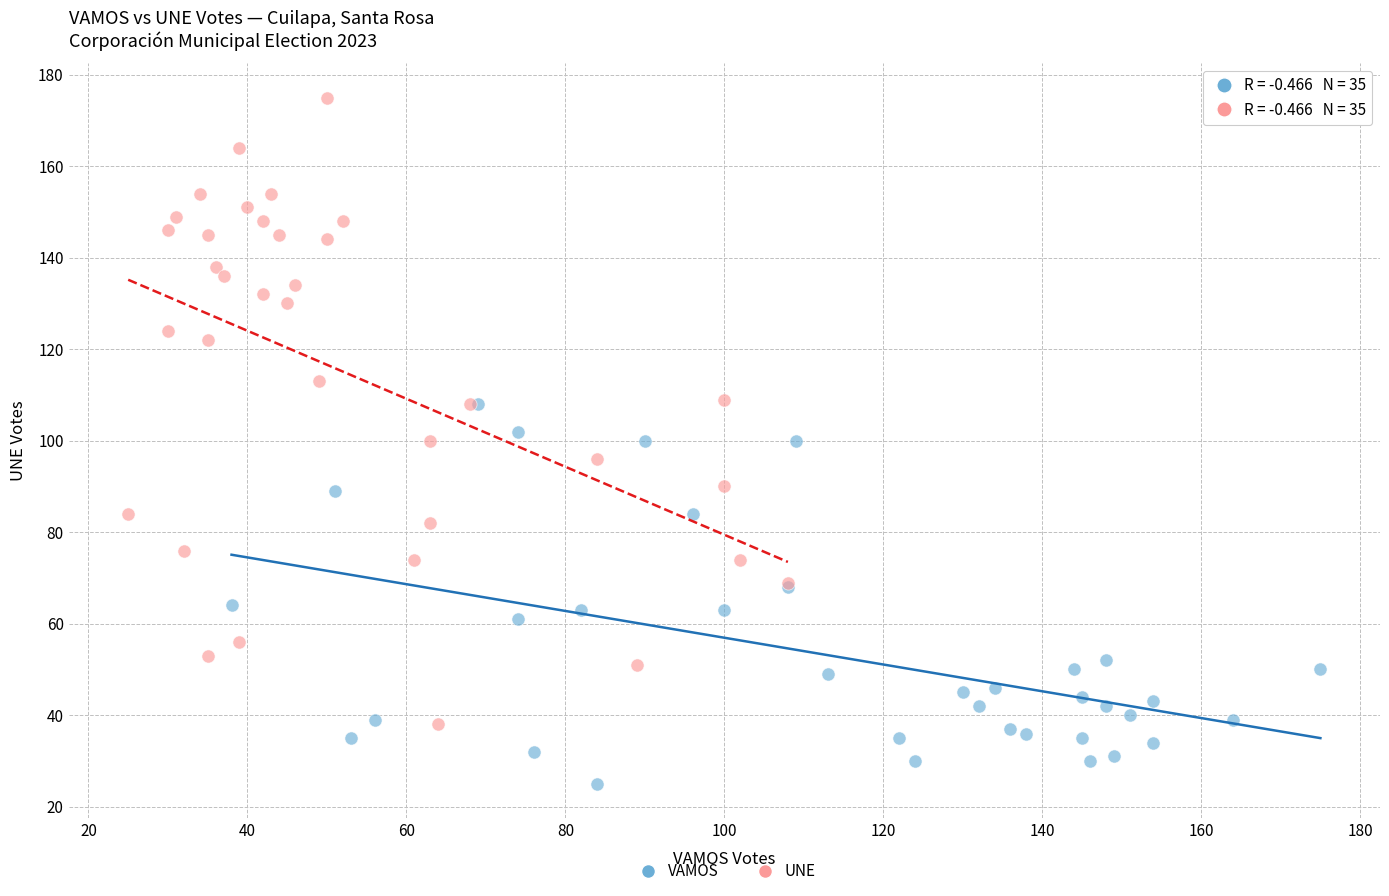

Which series contains the highest Y value?

UNE